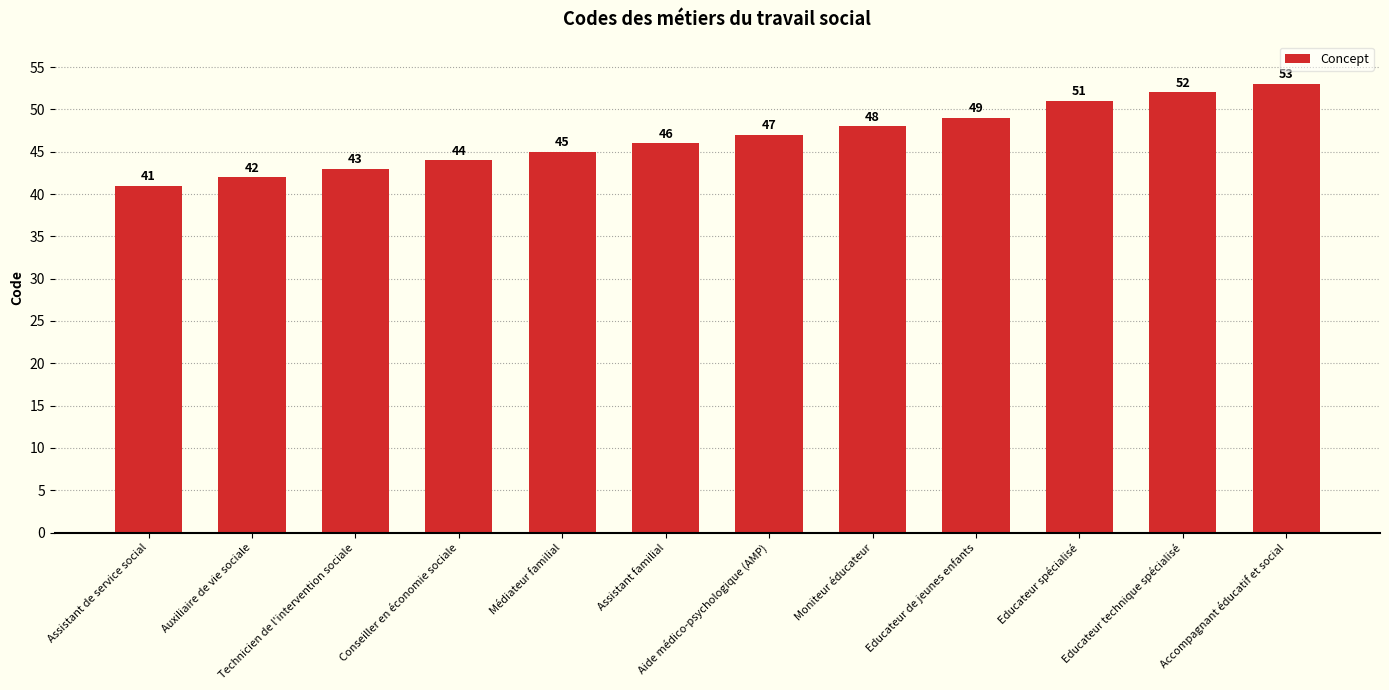

Which category has the highest value across all series?

Accompagnant éducatif et social